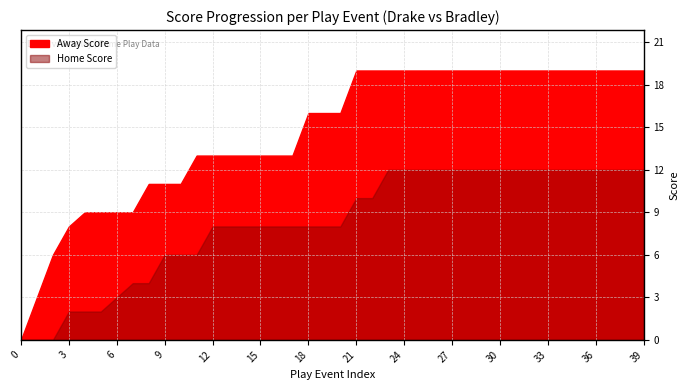

What is the sum of all Home Score values?

331